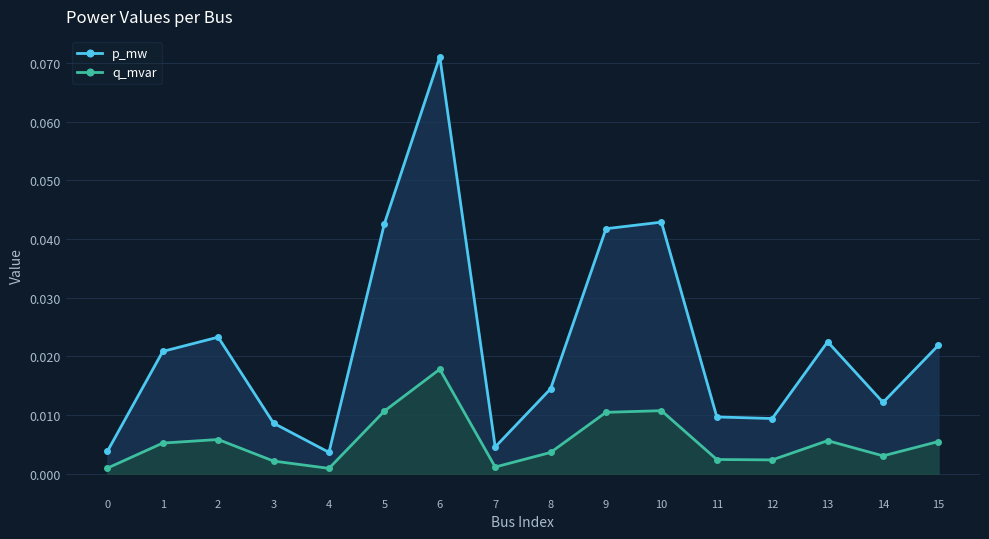

The p_mw series shows 0.0 at 7. True or false?

True